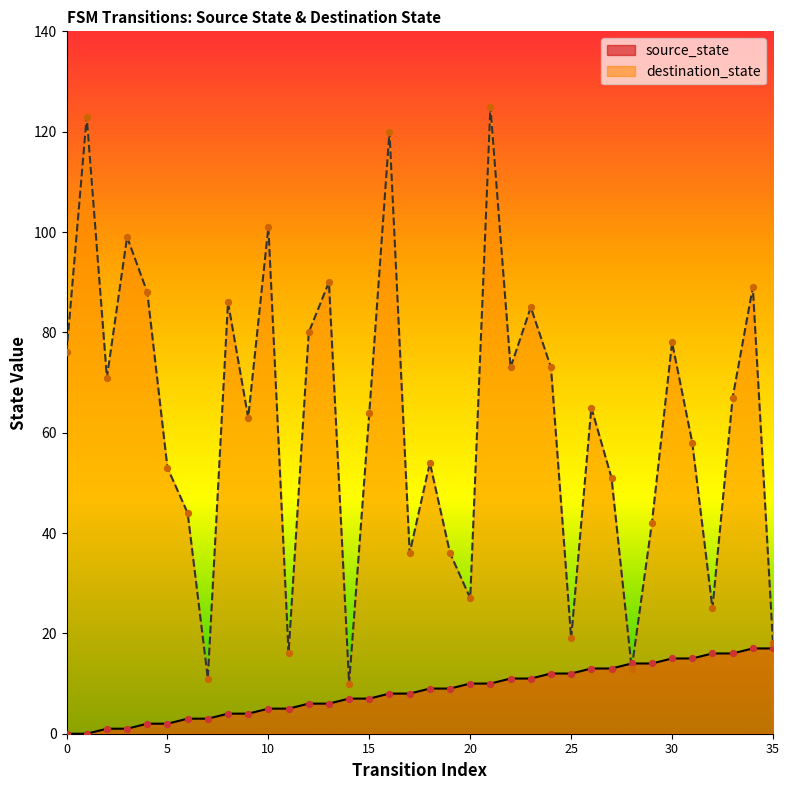

Is the value of destination_state at 29 greater than the value of source_state at 33?

Yes